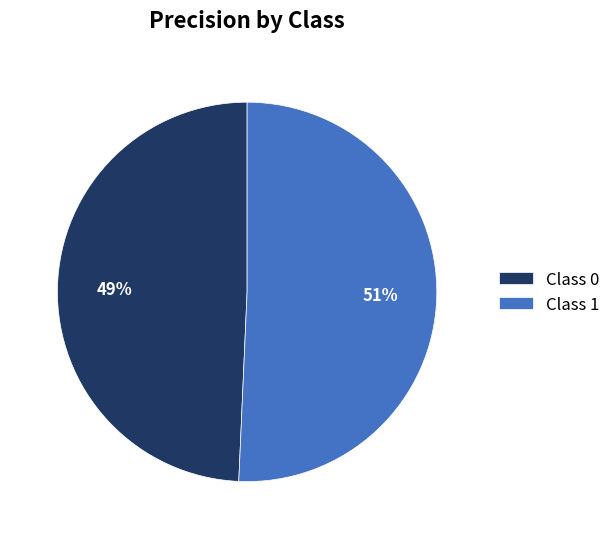

What percentage is the Class 1 slice, to the nearest percent?

51%